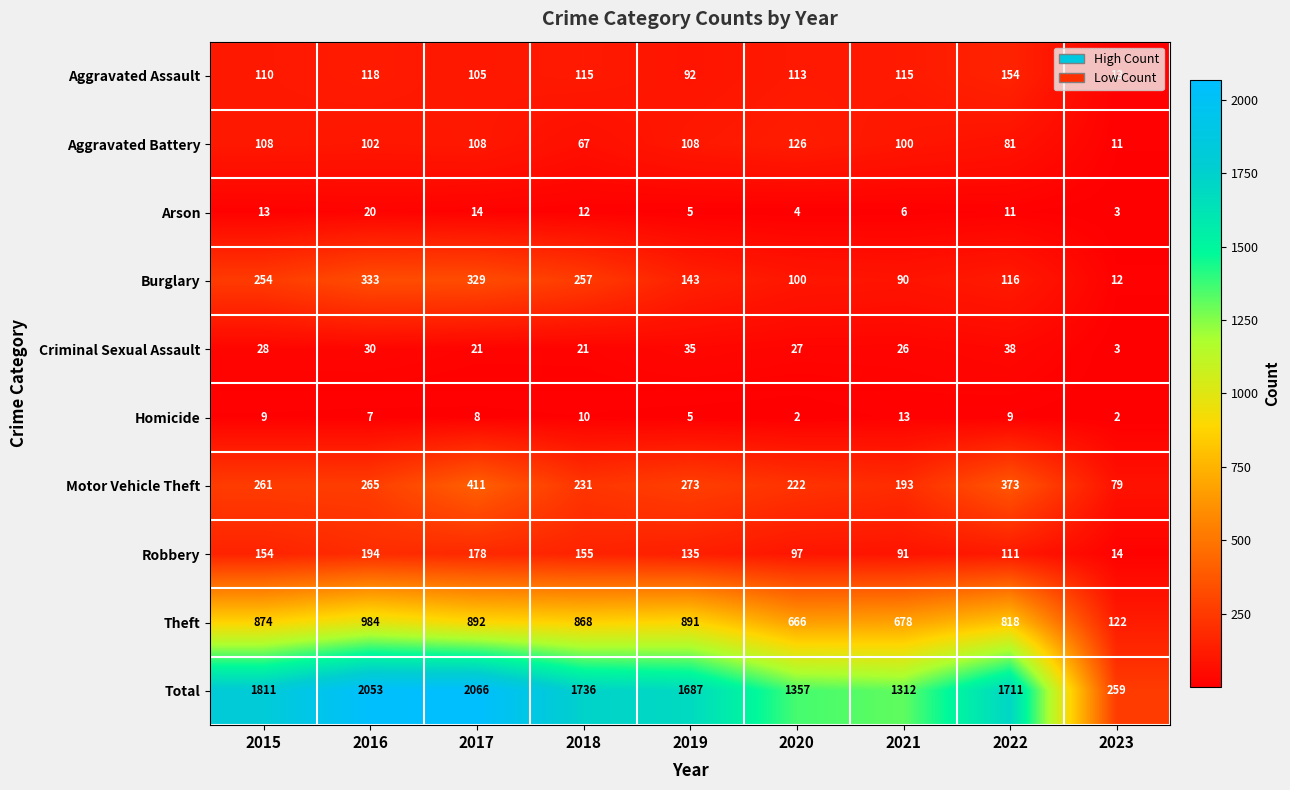

What is the sum of the Burglary values at 2016 and 2015?

587